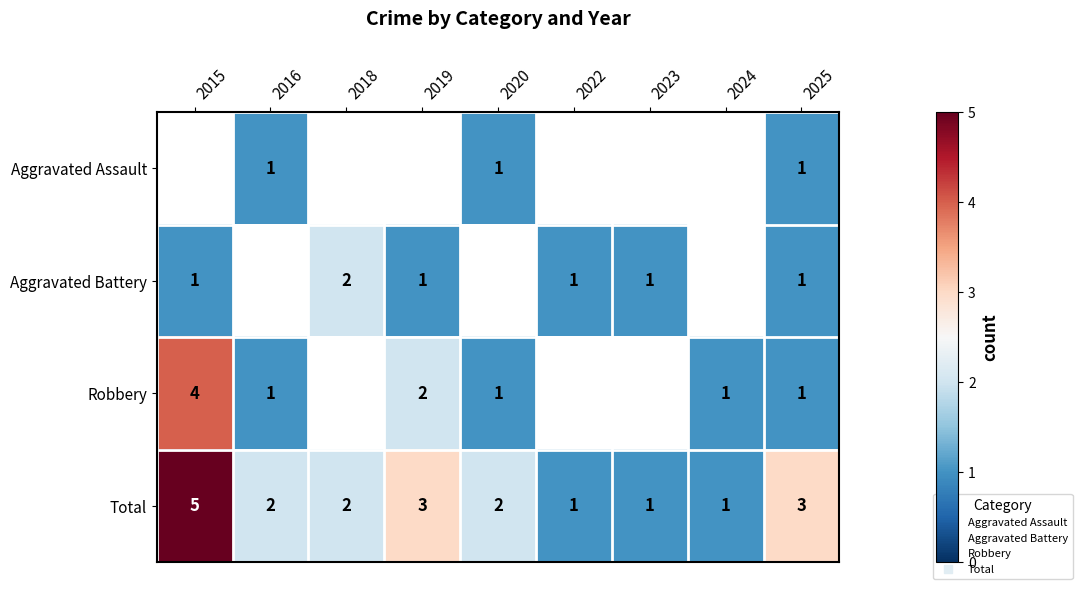

At which label does Aggravated Battery reach its peak?

2018